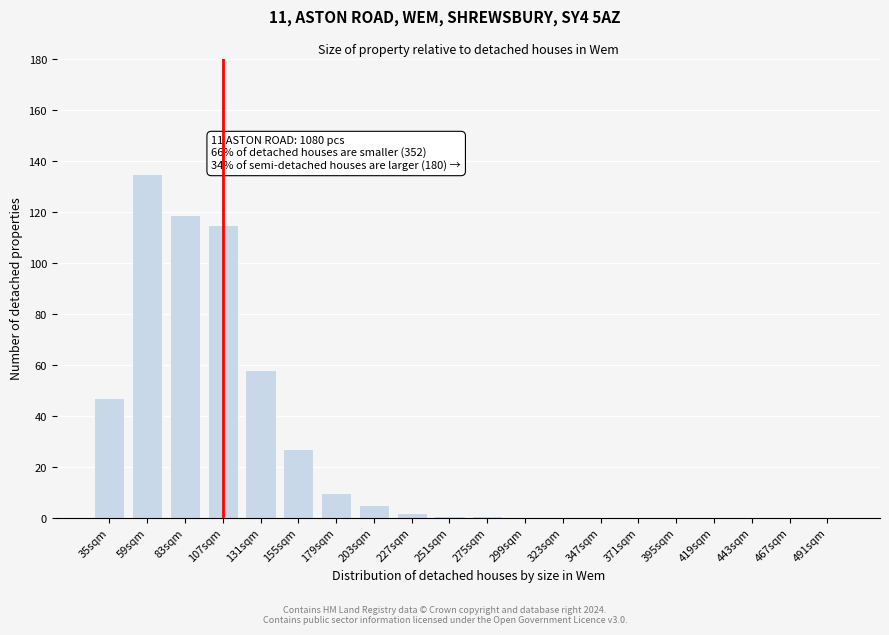

Reading left to right, what are all the values shown in this chart?

35sqm=47	59sqm=135	83sqm=119	107sqm=115	131sqm=58	155sqm=27	179sqm=10	203sqm=5	227sqm=2	251sqm=1	275sqm=1	299sqm=0	323sqm=0	347sqm=0	371sqm=0	395sqm=0	419sqm=0	443sqm=0	467sqm=0	491sqm=0